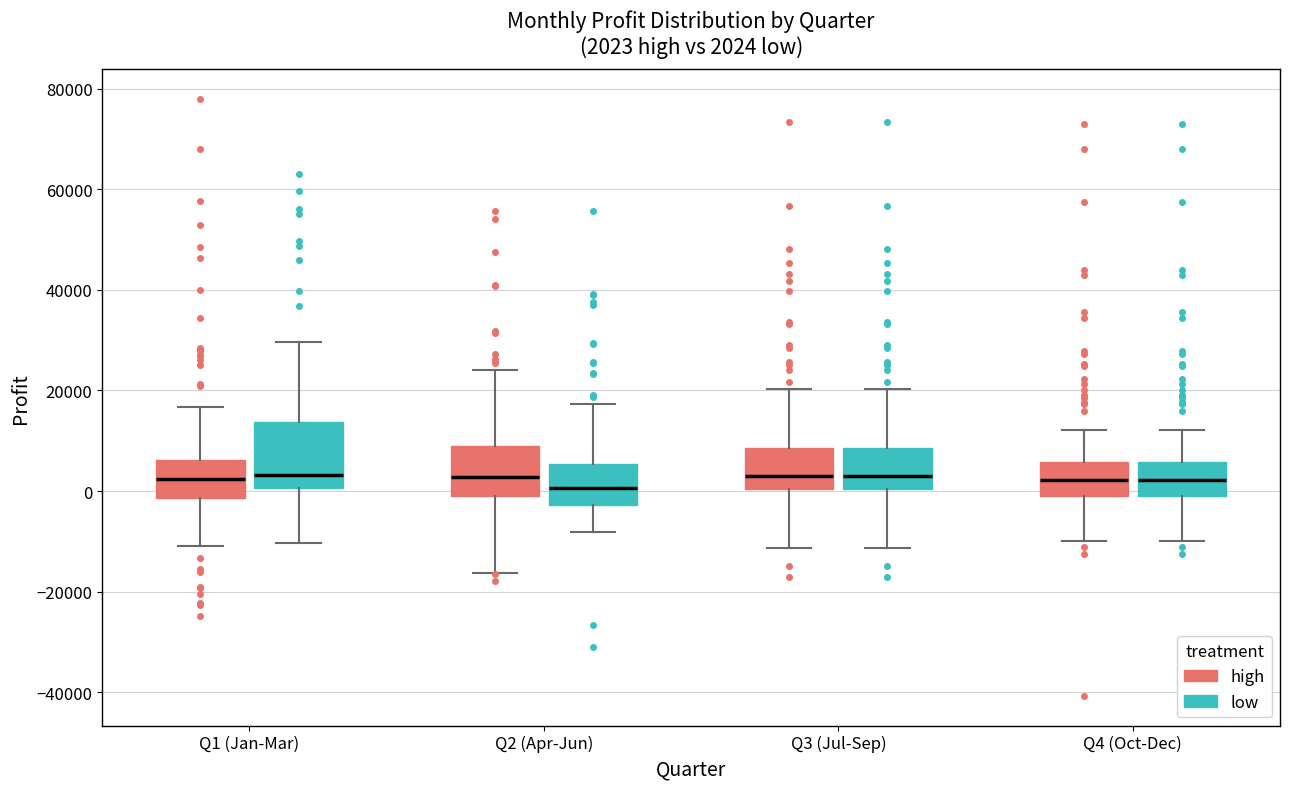

Comparing the boxes themselves (not the whiskers), which one is the tallest?

Q1 (Jan-Mar) (low)